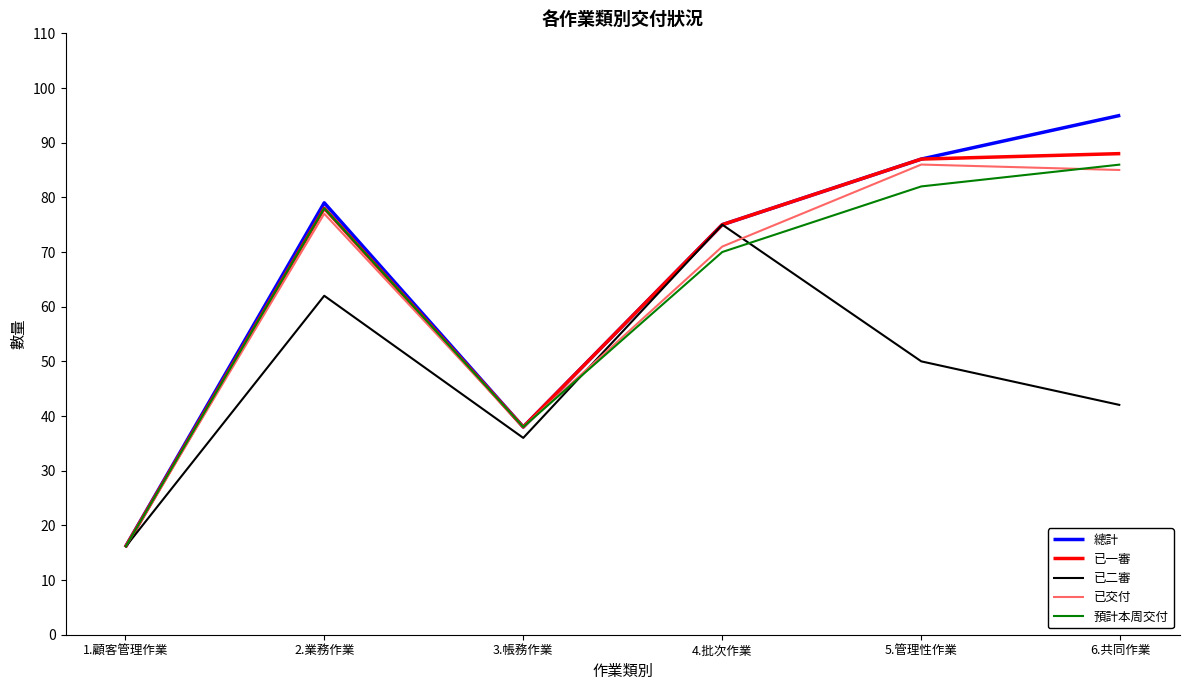

Which series has the largest total across all categories?

總計